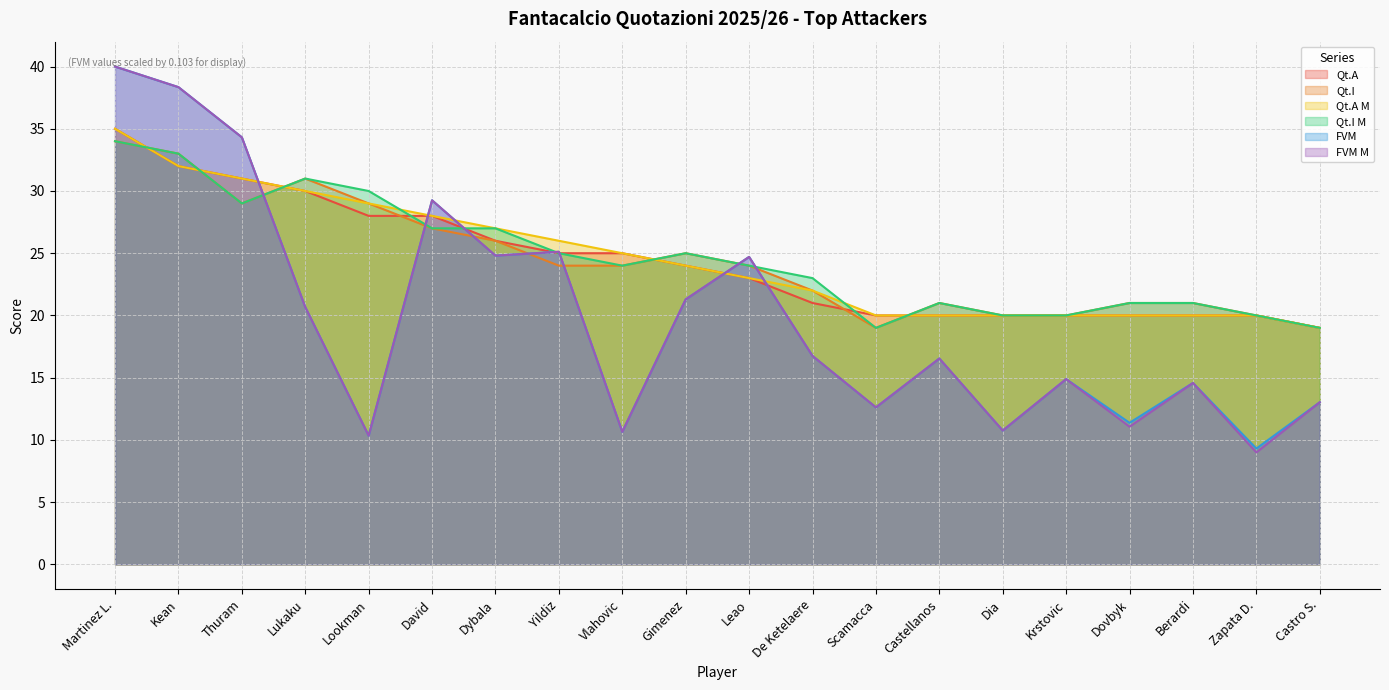

How many categories are shown in the chart?

20